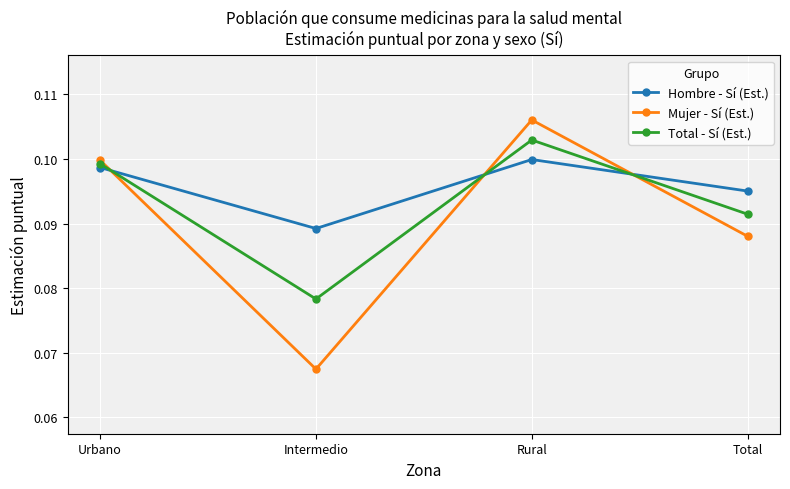

Which label corresponds to the largest value in the chart?

Rural